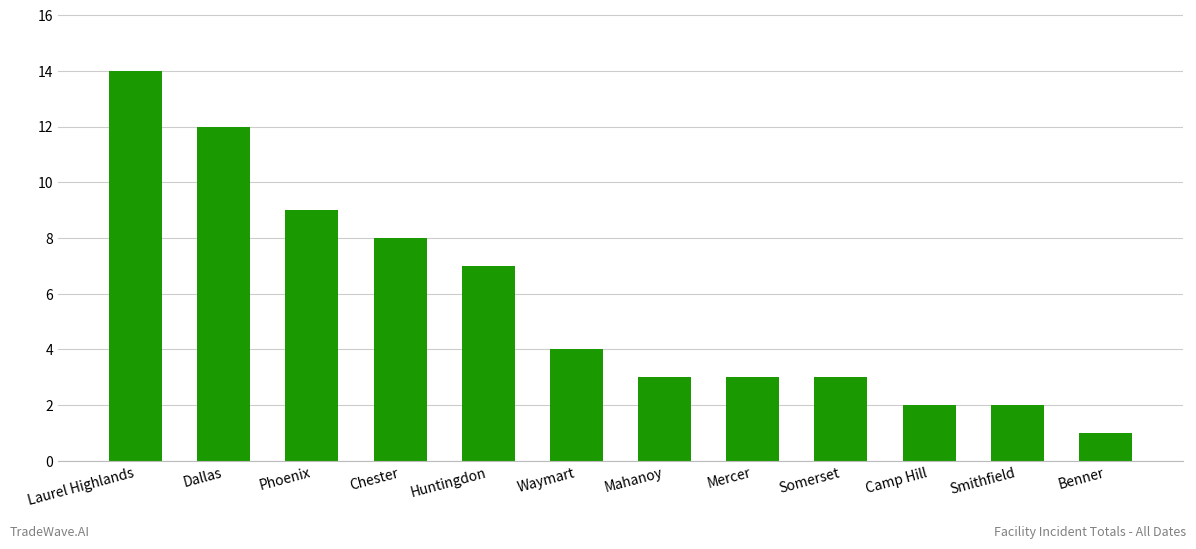

What is the label of the 11th bar from the left?

Smithfield